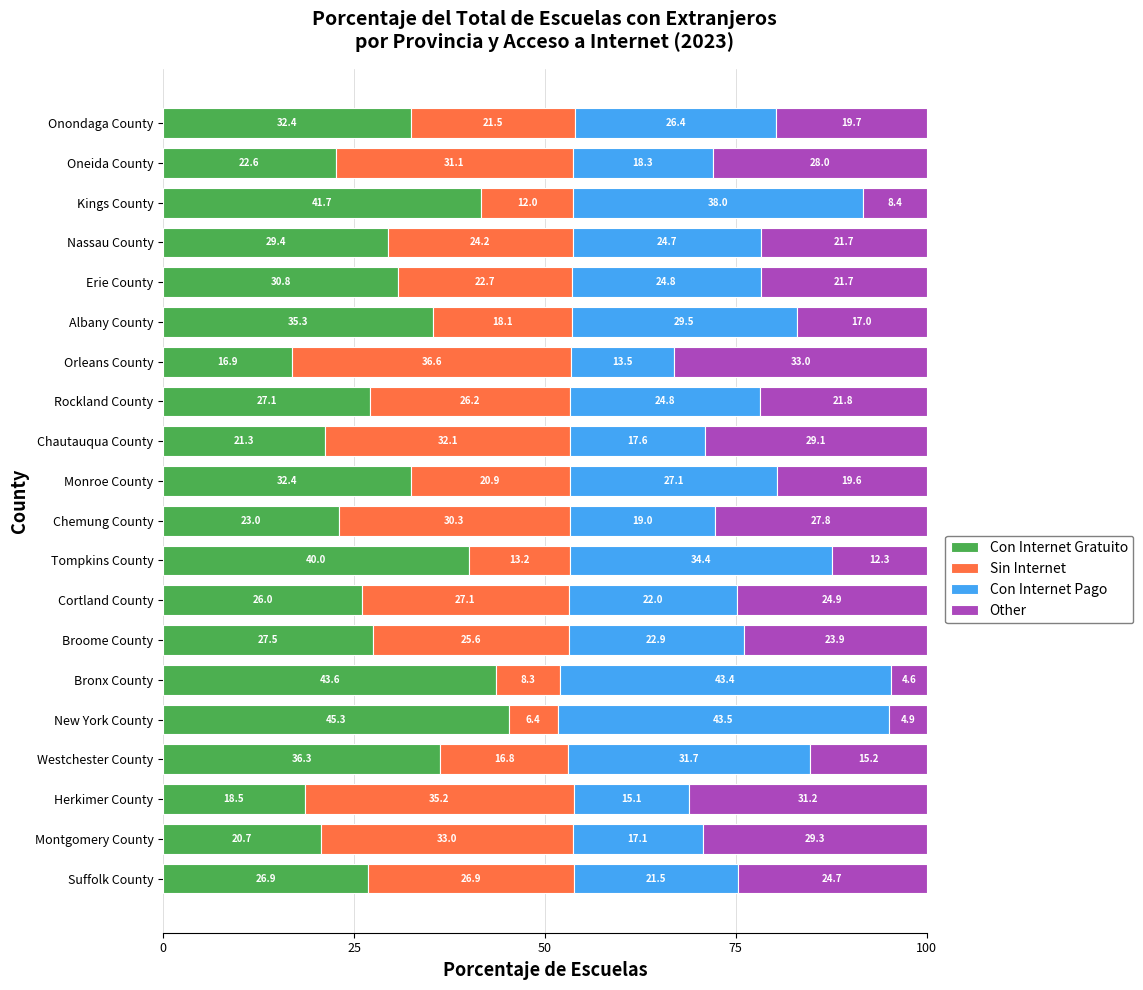

What is the difference between the maximum and minimum values in the Con Internet Gratuito series?

28.4